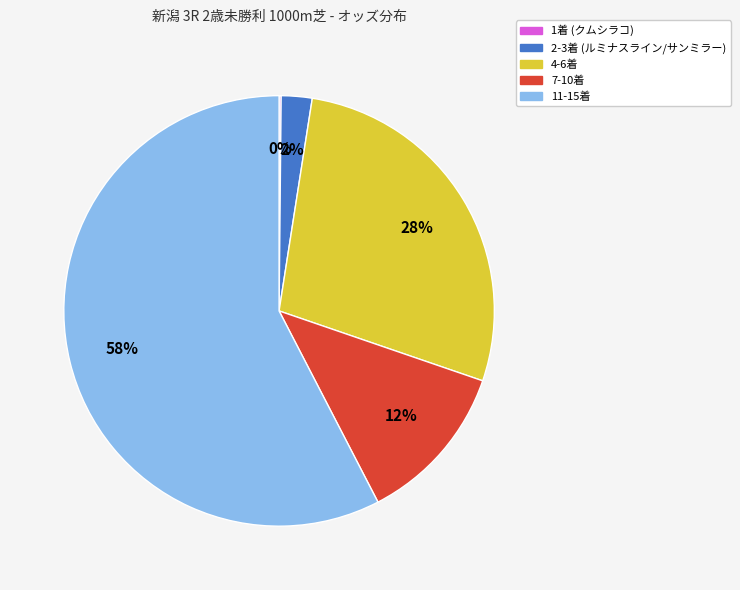

To the nearest percent, what is the average slice percentage?

20%